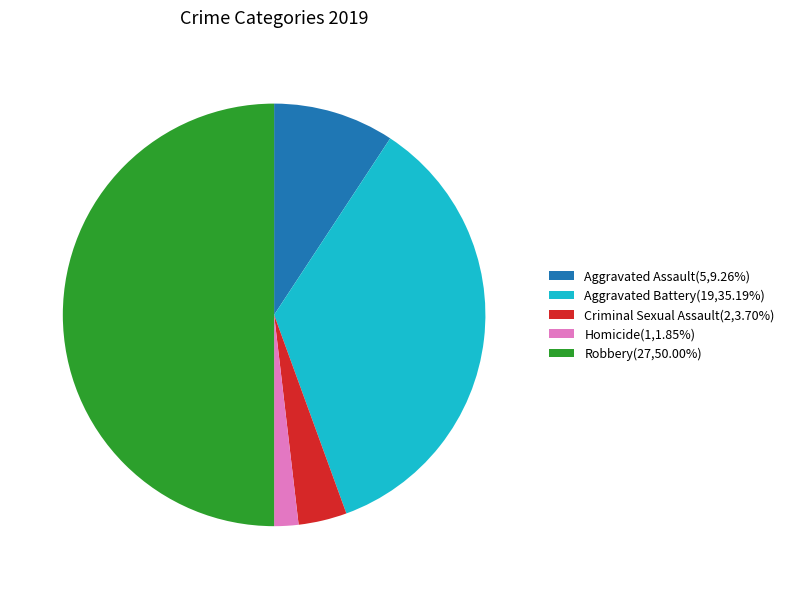

Is Aggravated Assault(5,9.26%) the majority of the pie?

No